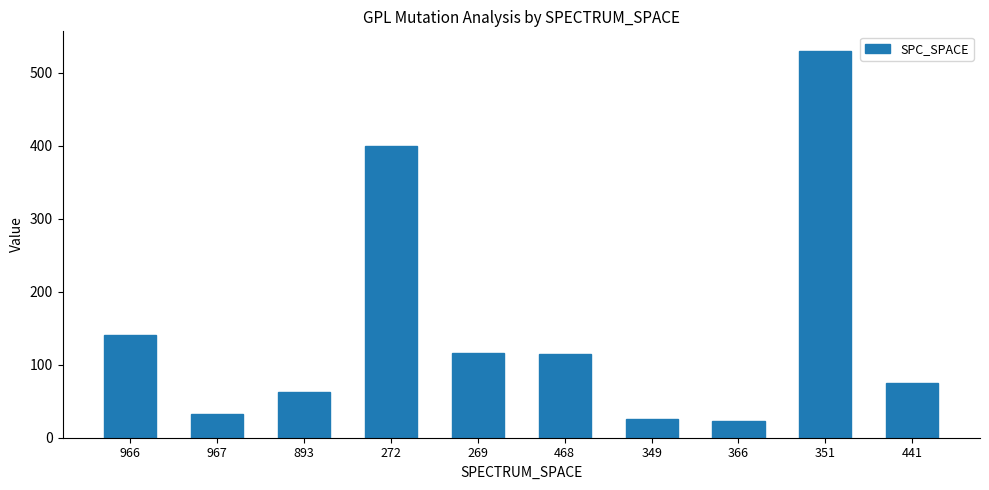

What is the label of the 10th bar from the left?

441